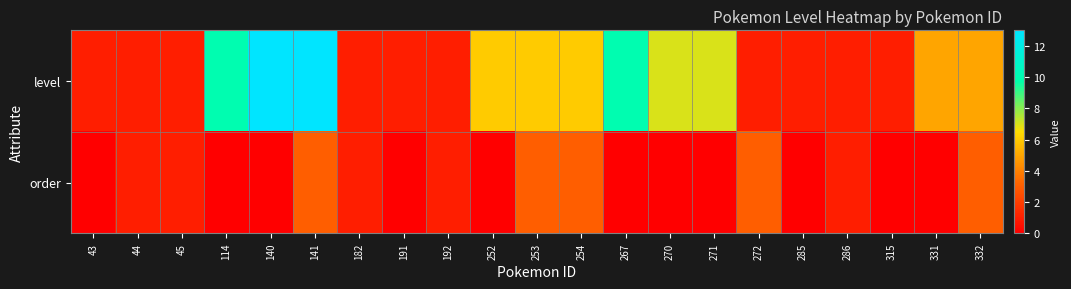

At which category does the chart reach its minimum across all series?

43